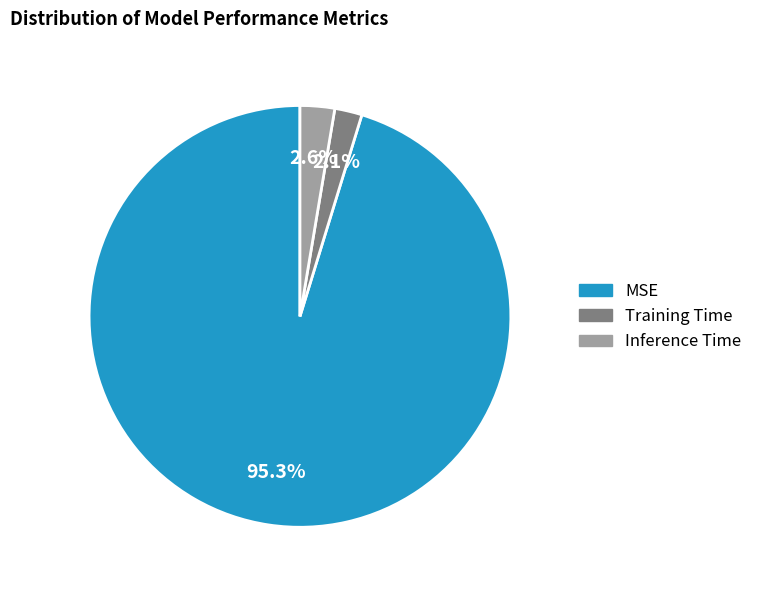

How much of the chart is everything except MSE?

4.7%